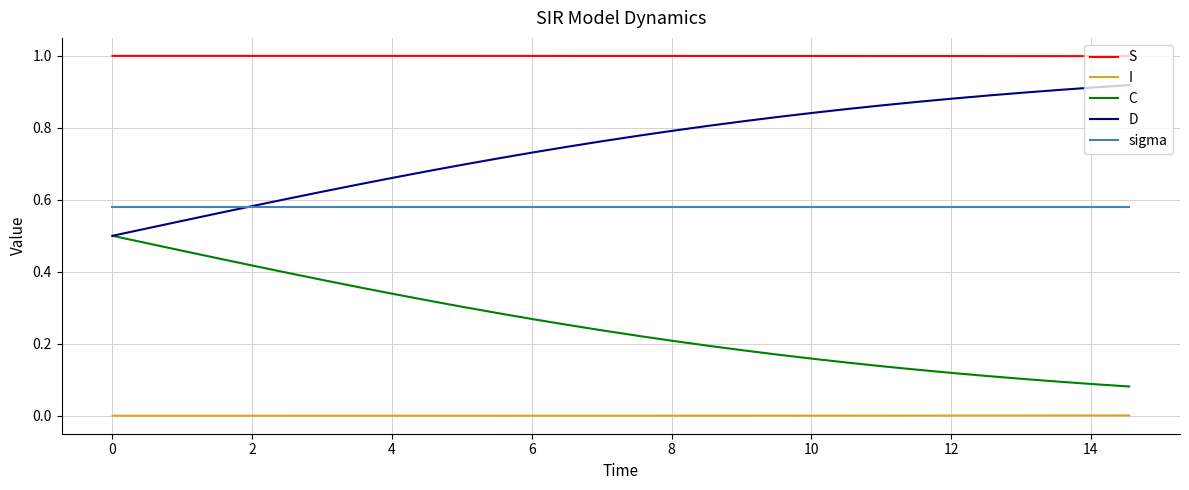

True or false: S and sigma intersect in this chart.

False